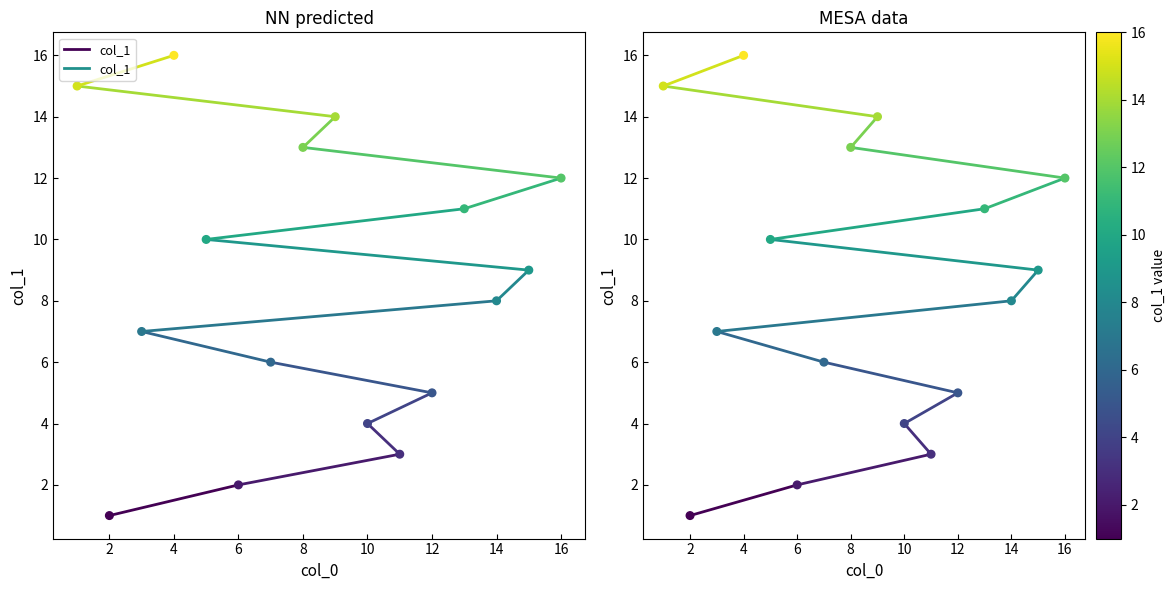

Which has a higher value, 6 or 2?

6